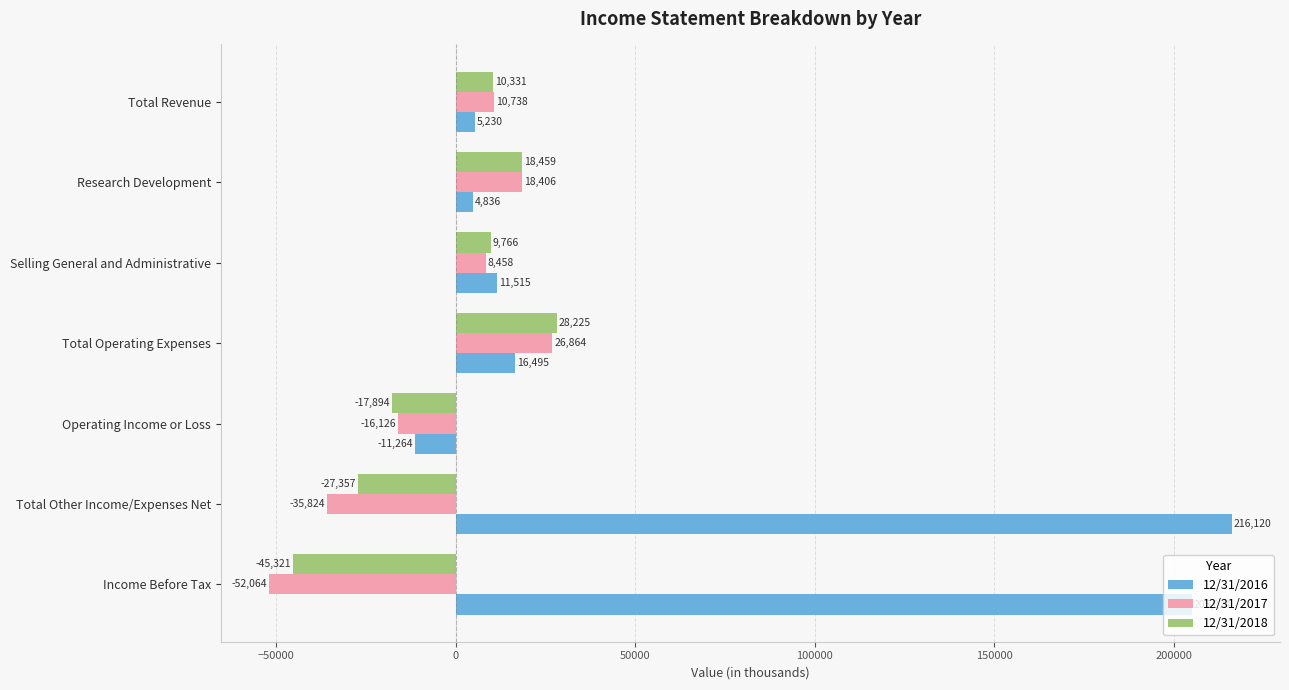

Which series has the largest total across all categories?

12/31/2016